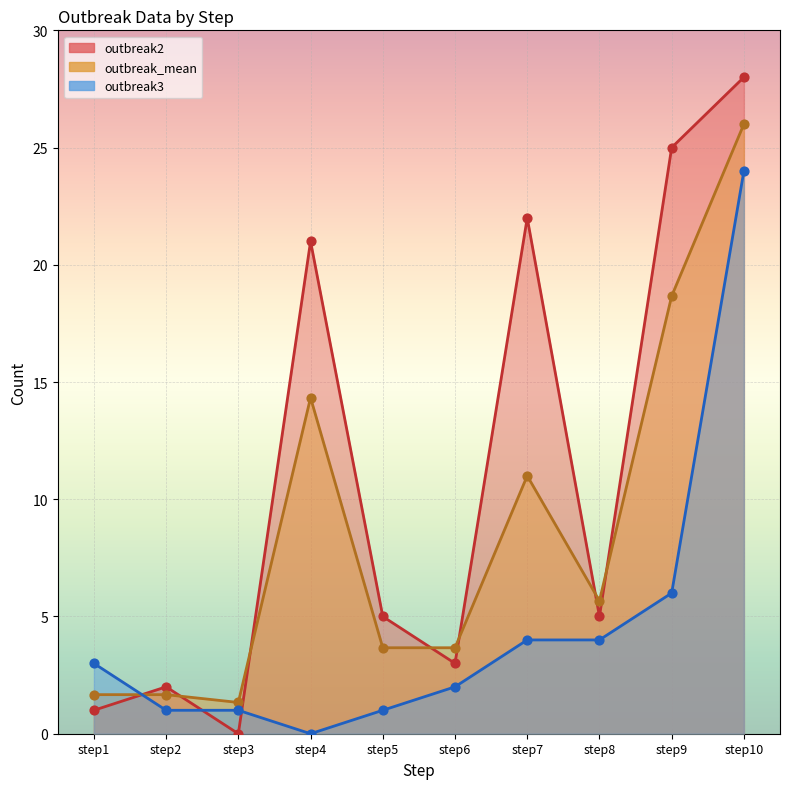

At how many categories does at least one series exceed 11?

4